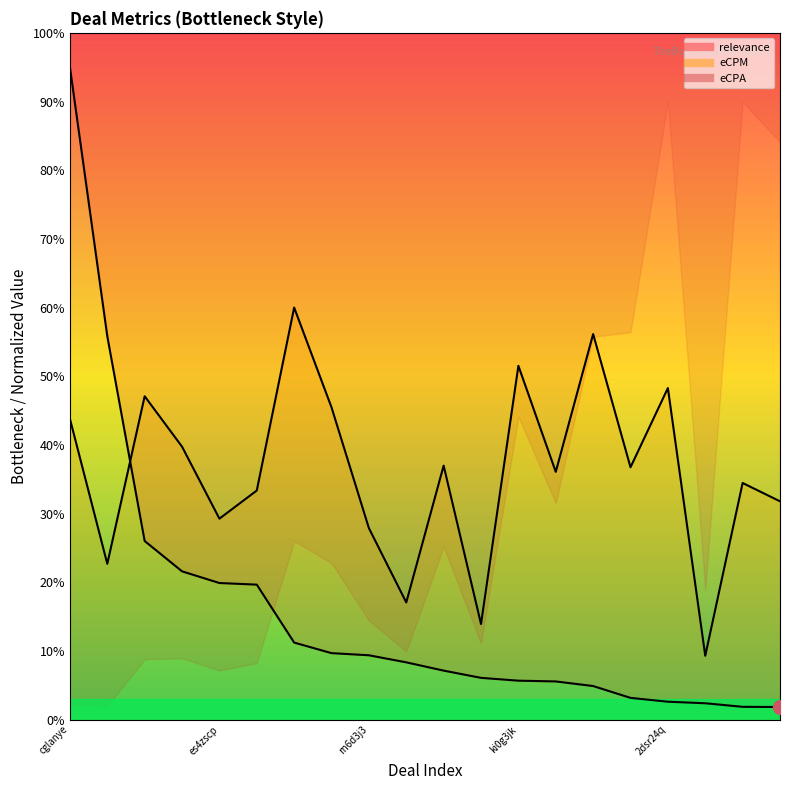

How many values in the eCPM series exceed 36?

11